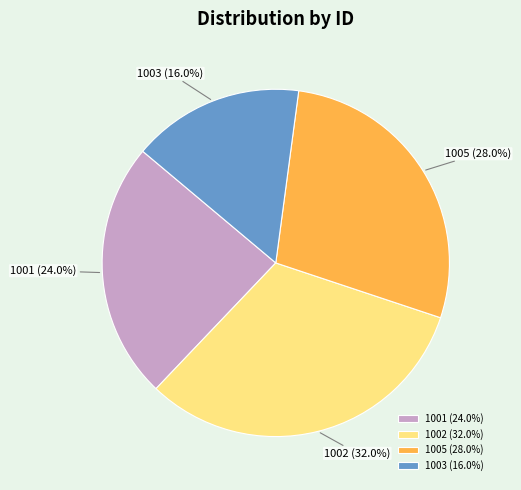

How much of the chart is everything except 1003?

84.0%